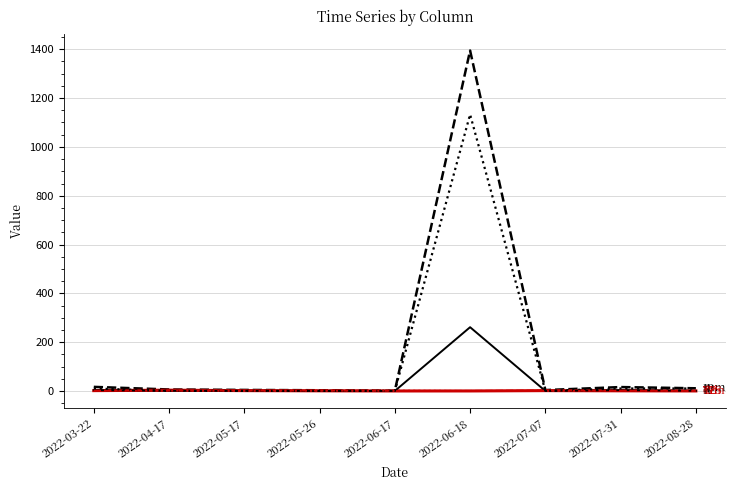

At which category is the sum across all series the highest?

2022-06-18